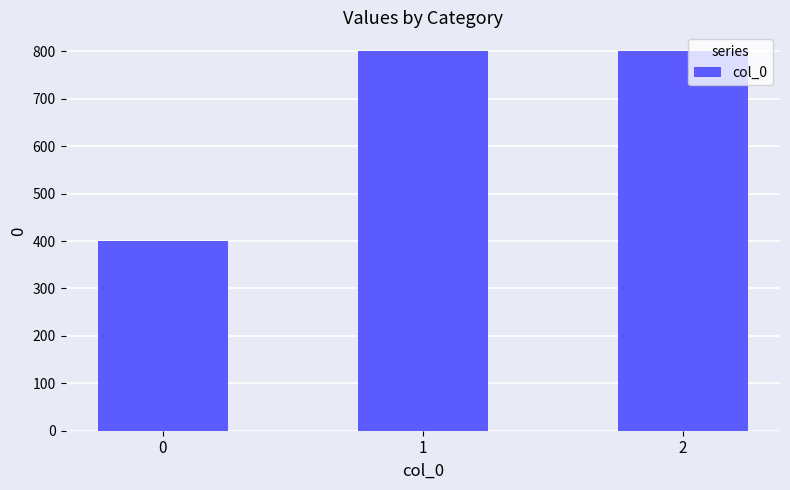

What is the value of the 2nd bar from the left?

800